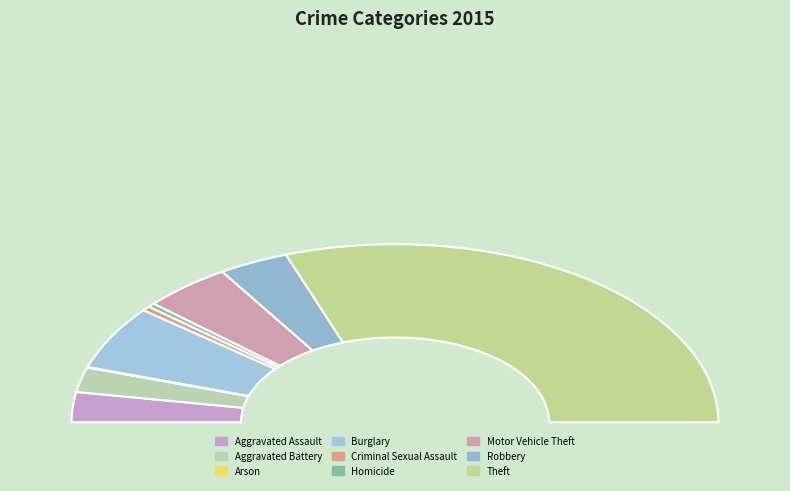

Count the number of slices in the pie.

9